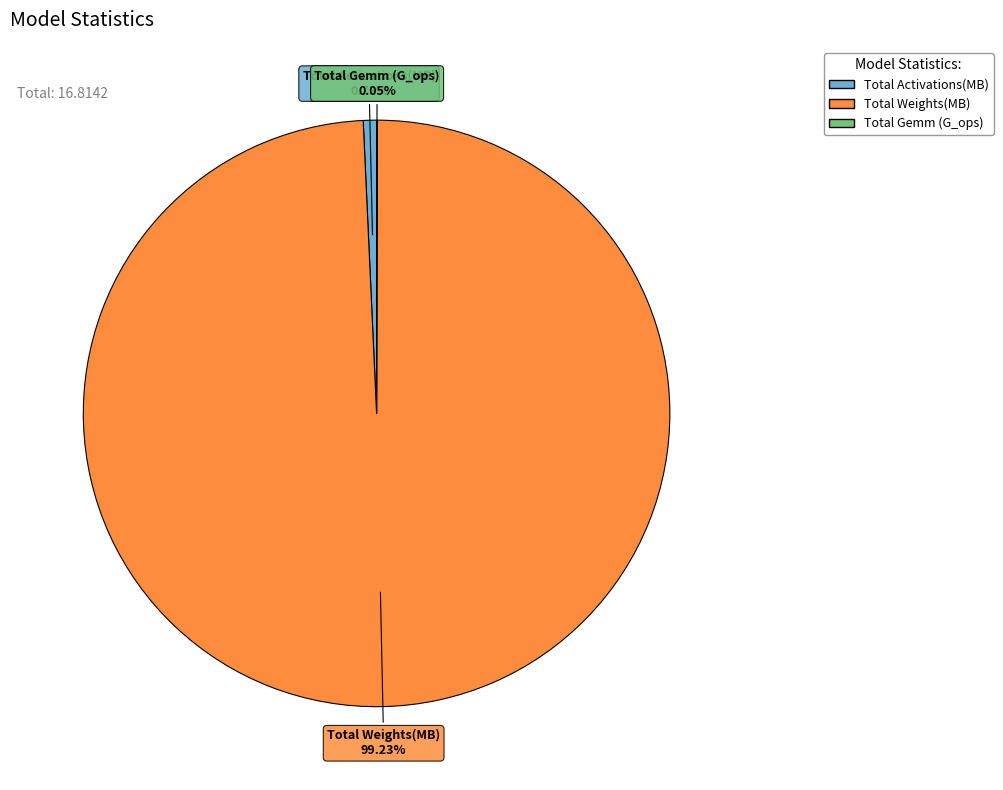

Is there any slice that represents more than half of the pie?

Yes